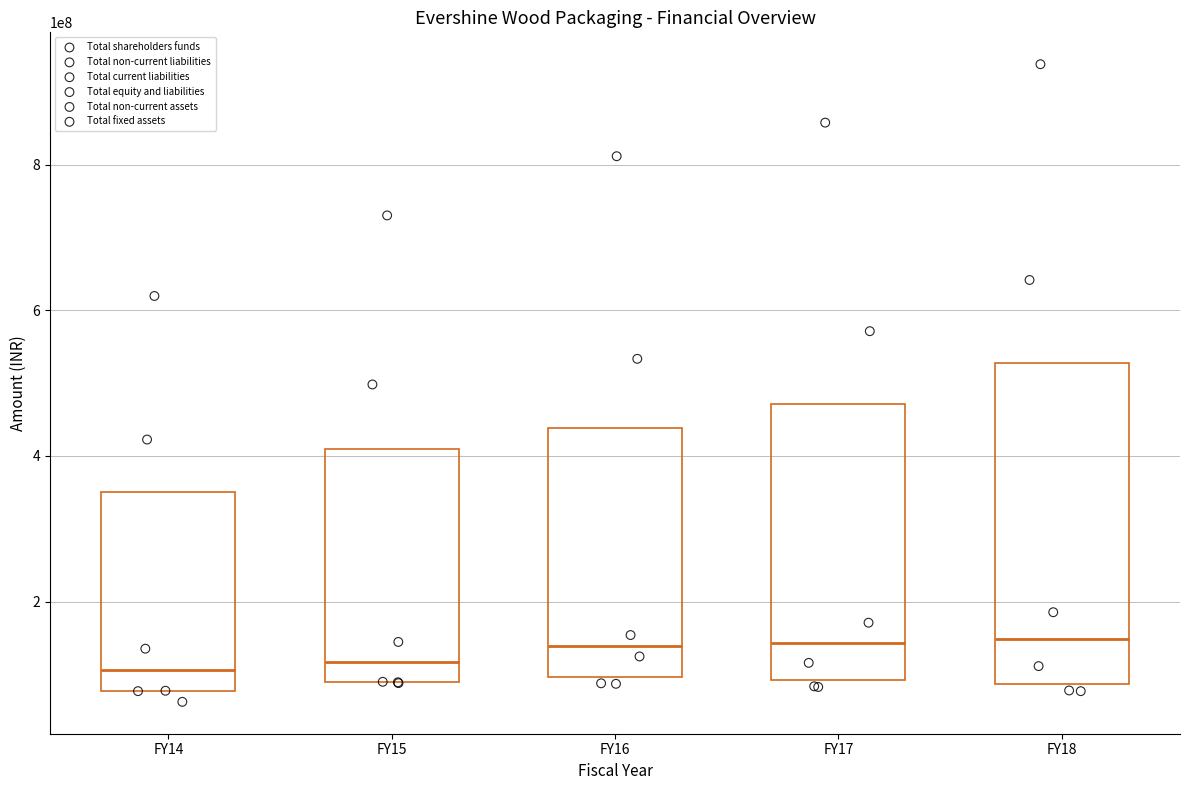

Which series reaches the maximum Y coordinate?

Total equity and liabilities